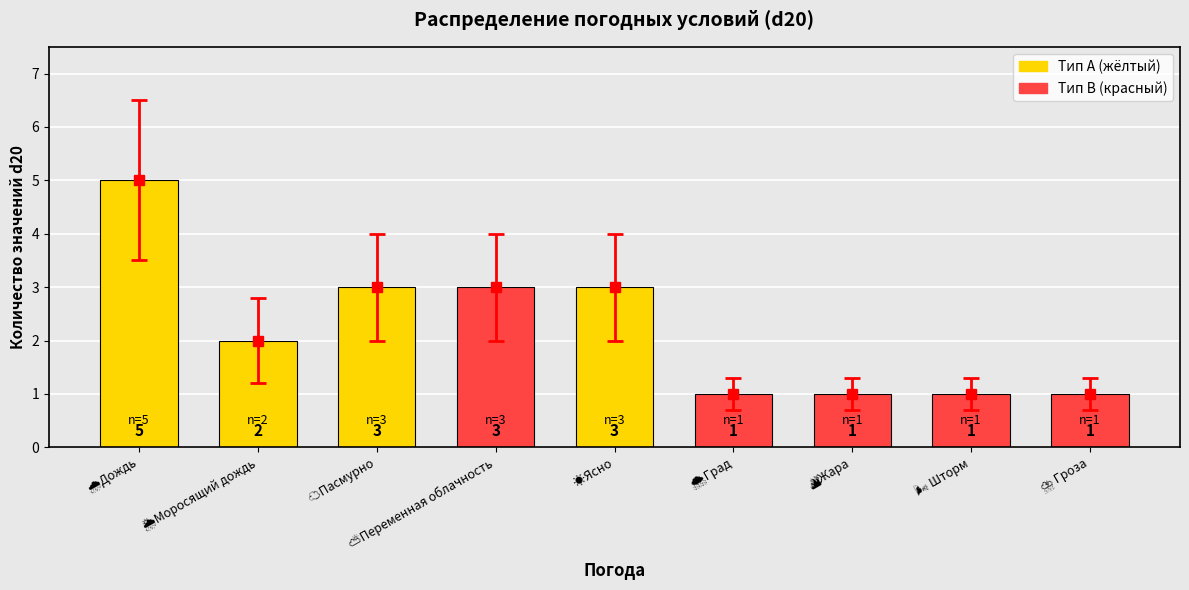

List the labels in order of value, smallest first.

🌨️Град, 🔥Жара, 🌬️ Шторм, ⛈️ Гроза, 🌦️Моросящий дождь, ☁️Пасмурно, ⛅Переменная облачность, ☀️Ясно, 🌧️Дождь